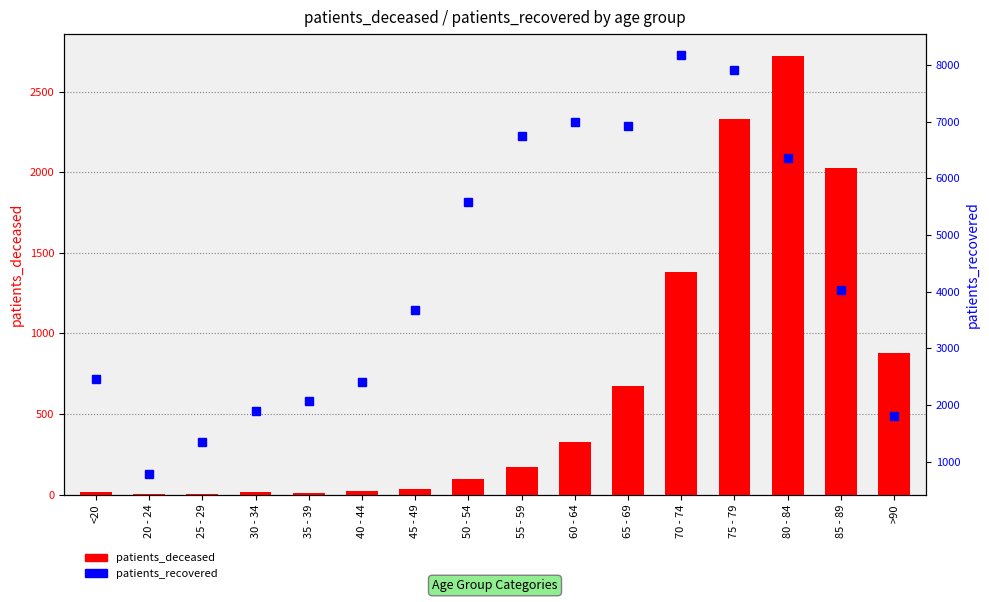

Which has a higher value, 35 - 39 or <20?

<20